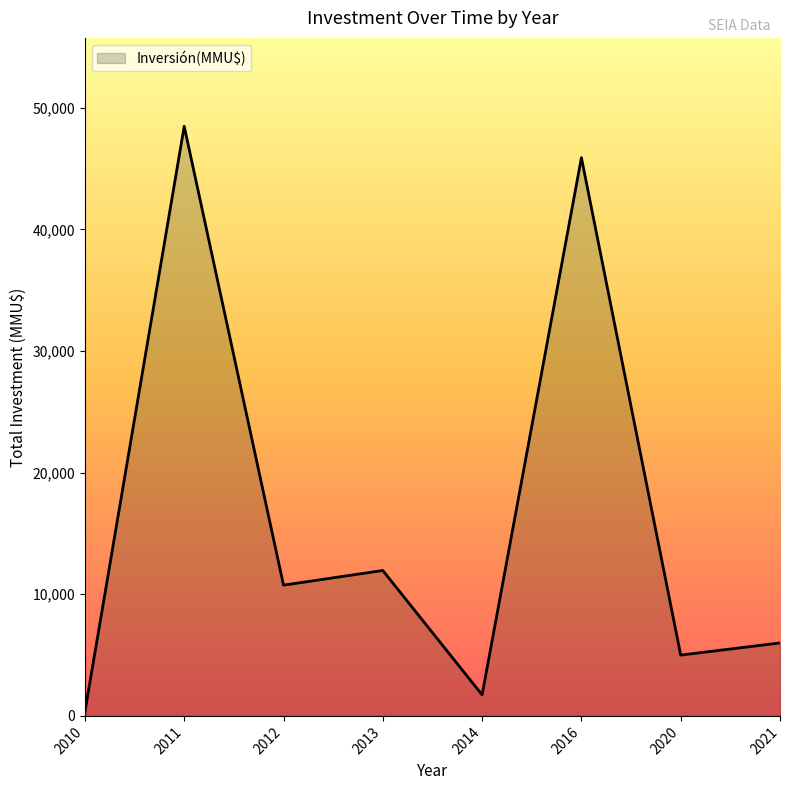

Reading left to right, transcribe all the data shown in this chart.

344	48478	10751	11956	1730	45900	5000	6000